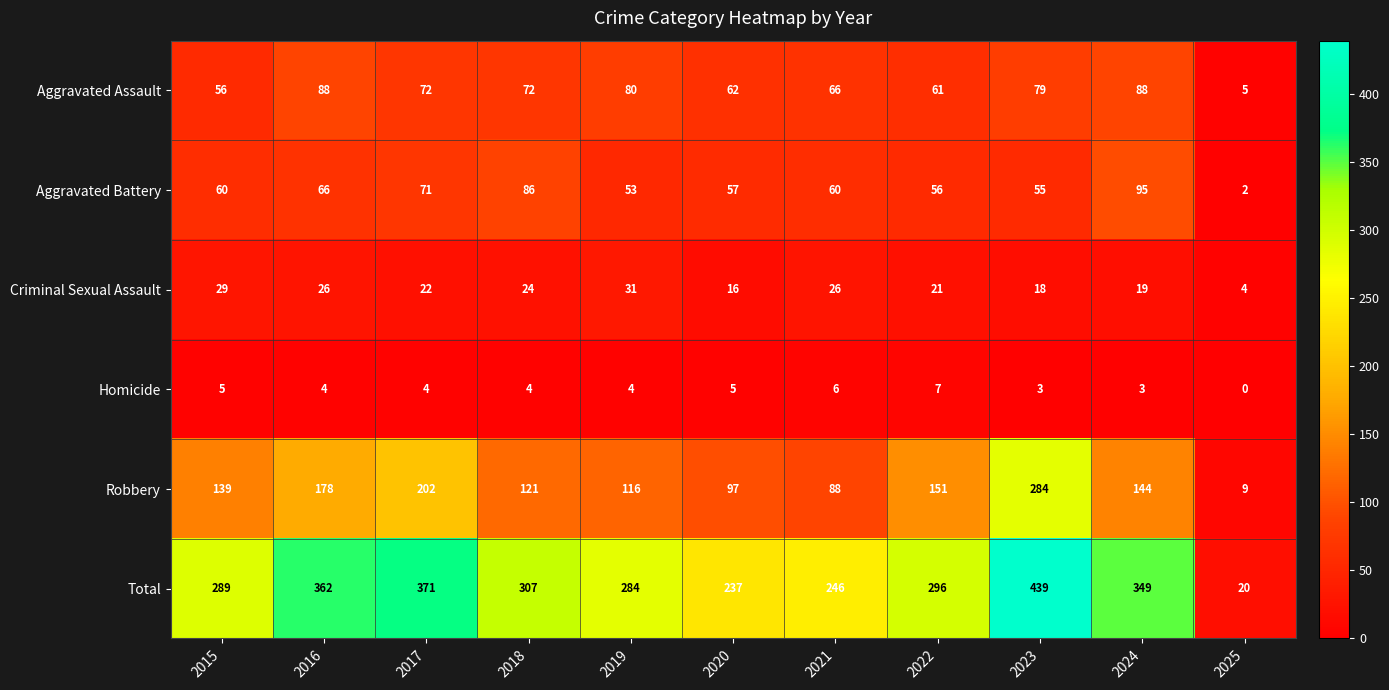

Which series has the largest total across all categories?

Total